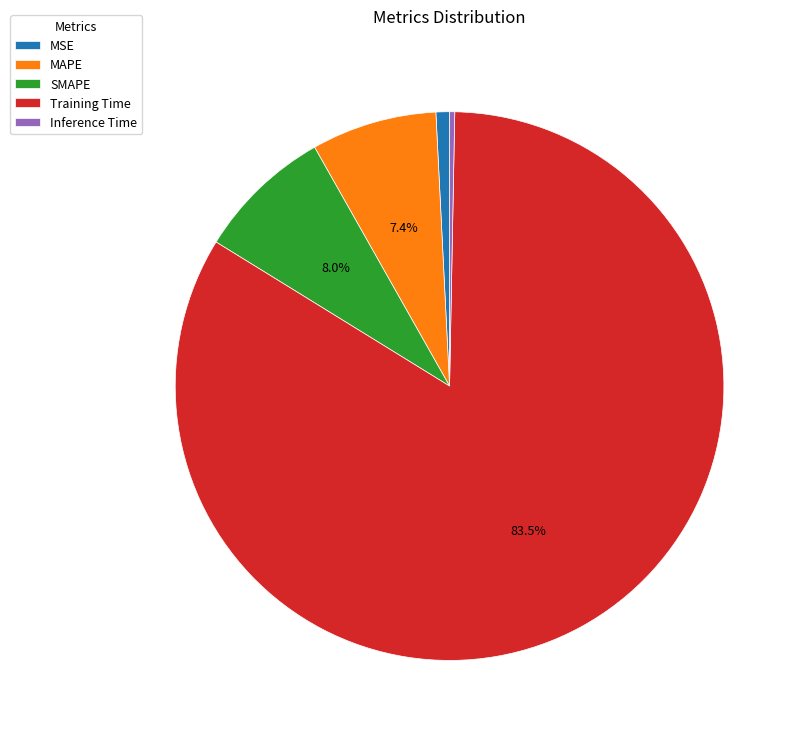

True or false: SMAPE accounts for 1% of the total.

False